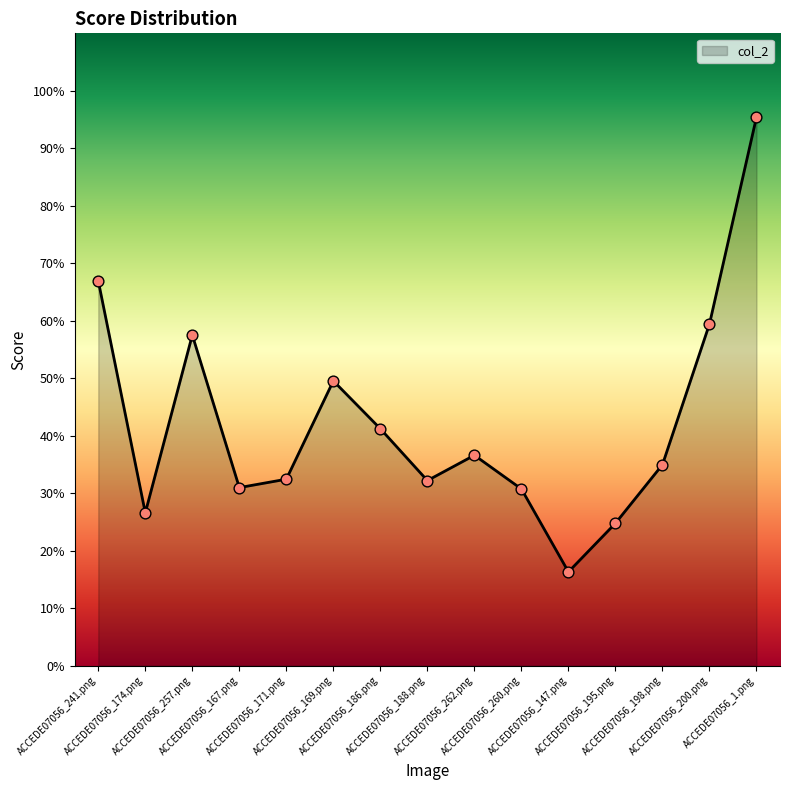

Which has a higher value, ACCEDE07056_167.png or ACCEDE07056_169.png?

ACCEDE07056_169.png